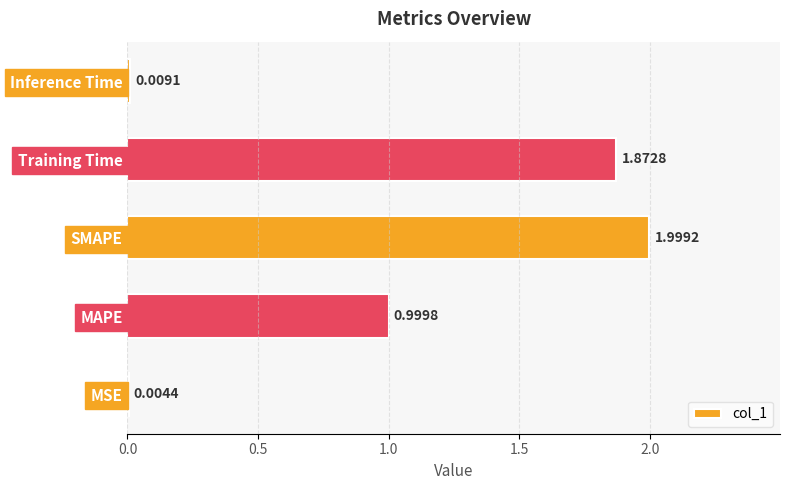

At which label is the value closest to 1?

MAPE